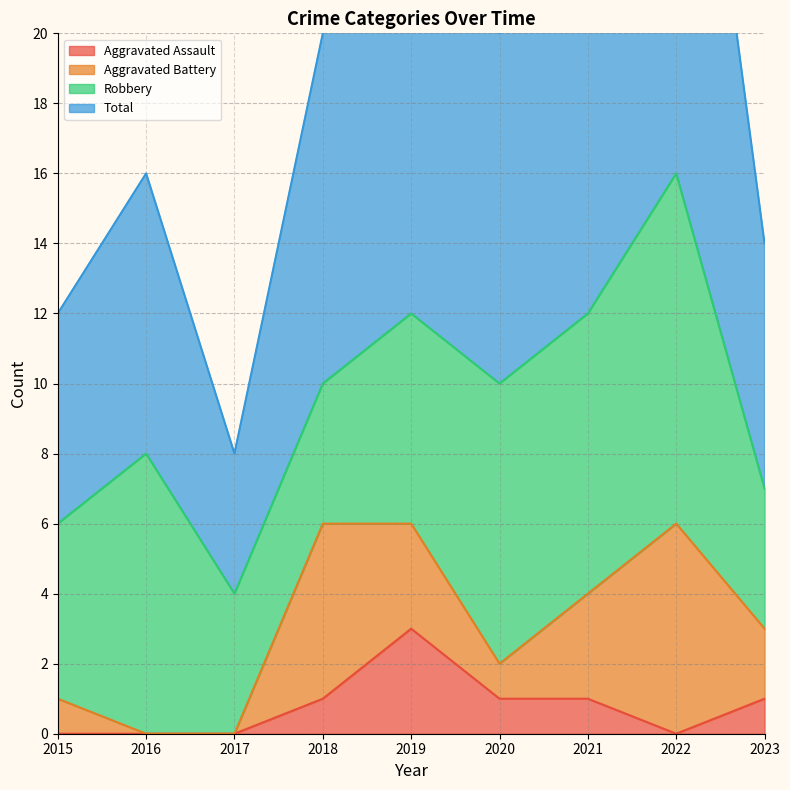

Does the chart display data point markers on the line(s)?

No